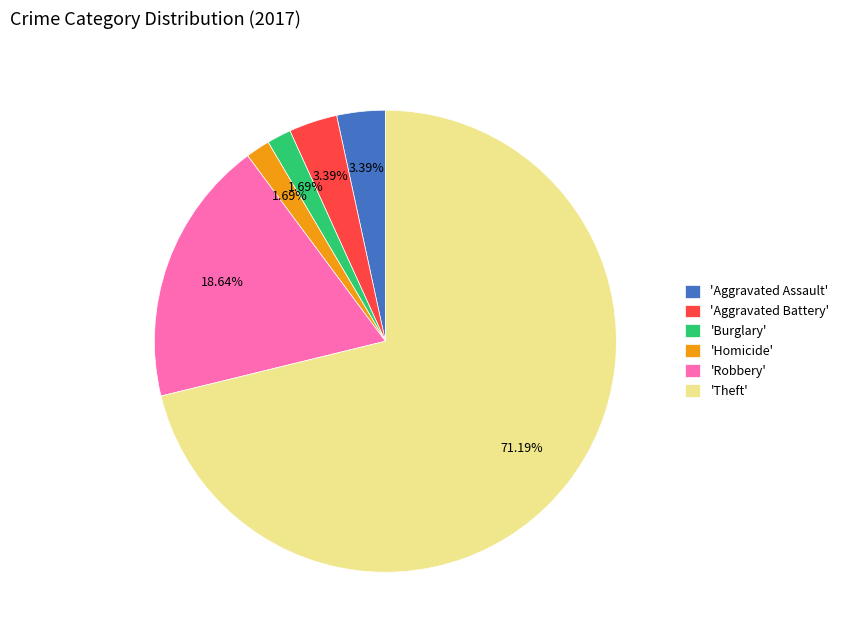

Combined, do 'Aggravated Battery' and 'Robbery' account for over 50%?

No